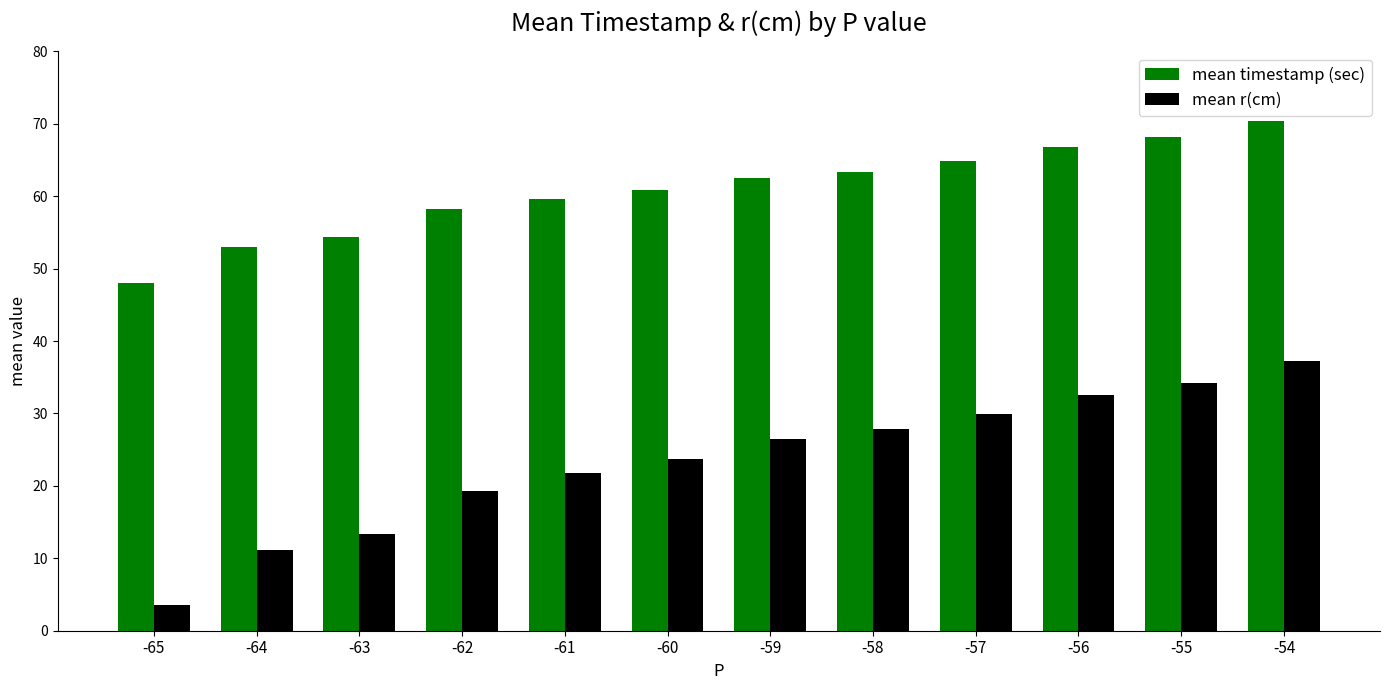

At which category is the sum across all series the highest?

-54